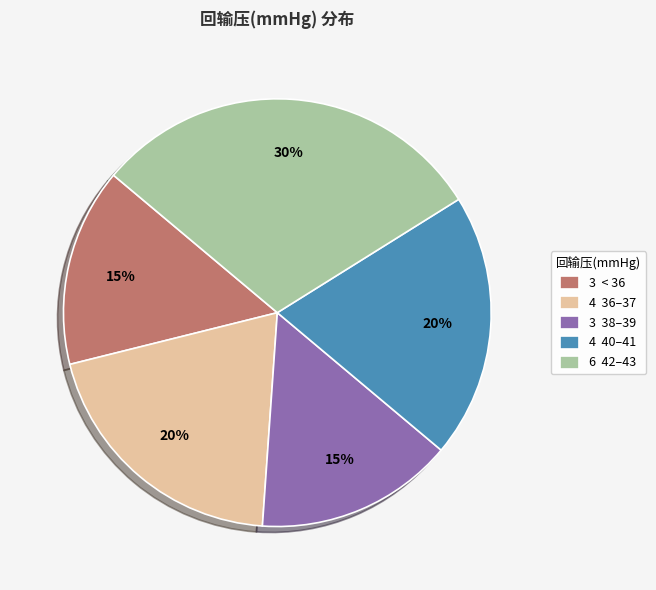

Approximately how many times larger is the value at 3 < 36 compared to 4 40–41?

0.8